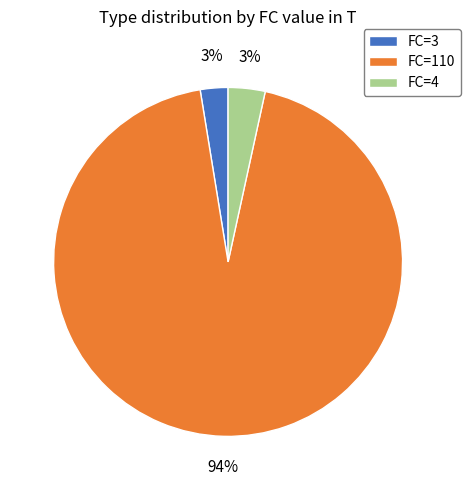

To the nearest percent, what is the combined percentage of FC=110 and FC=4?

97%